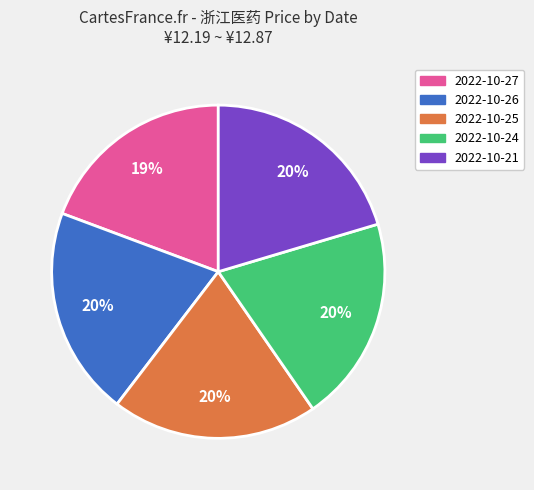

To the nearest percent, what is the difference between the largest and smallest slice percentages?

1%